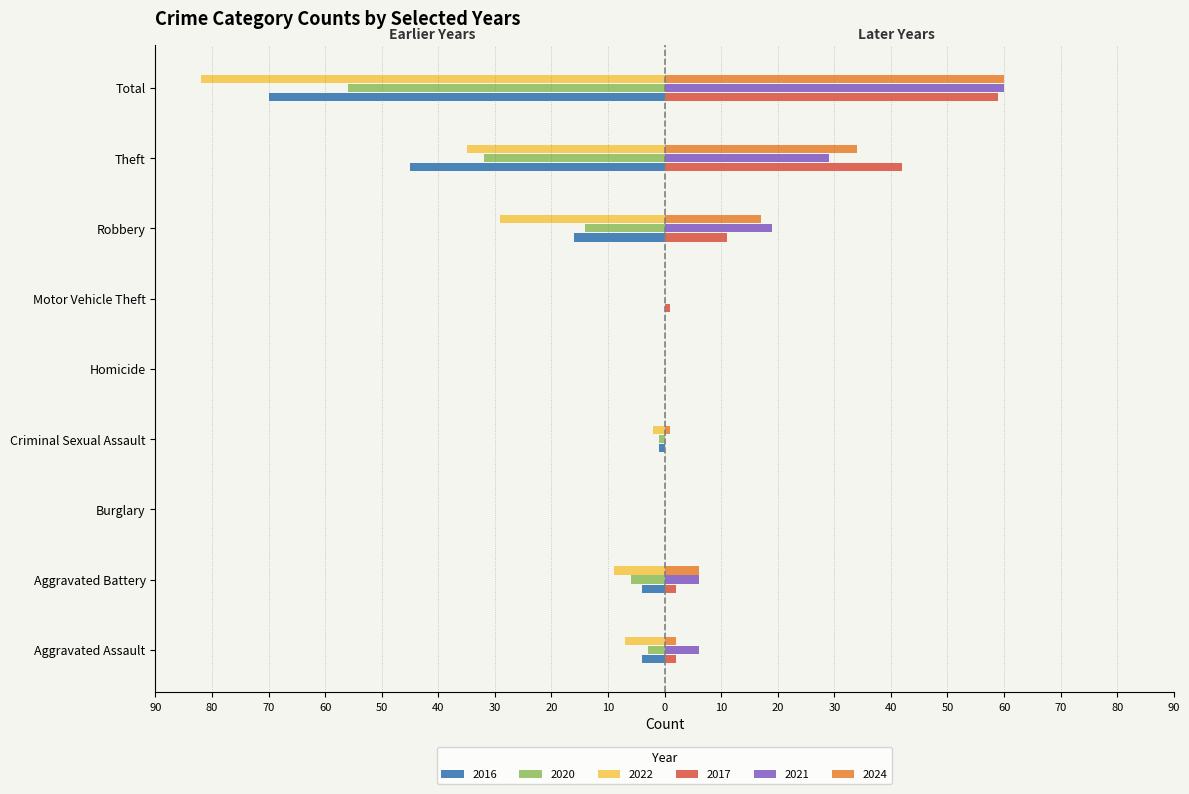

Reading right to left, list all the values displayed in this chart.

2017: Total=59	Theft=42	Robbery=11	Motor Vehicle Theft=1	Homicide=0	Criminal Sexual Assault=0	Burglary=0	Aggravated Battery=2	Aggravated Assault=2
2020: Total=-56	Theft=-32	Robbery=-14	Motor Vehicle Theft=0	Homicide=0	Criminal Sexual Assault=-1	Burglary=0	Aggravated Battery=-6	Aggravated Assault=-3
2022: Total=-82	Theft=-35	Robbery=-29	Motor Vehicle Theft=0	Homicide=0	Criminal Sexual Assault=-2	Burglary=0	Aggravated Battery=-9	Aggravated Assault=-7
2021: Total=60	Theft=29	Robbery=19	Motor Vehicle Theft=0	Homicide=0	Criminal Sexual Assault=0	Burglary=0	Aggravated Battery=6	Aggravated Assault=6
2024: Total=60	Theft=34	Robbery=17	Motor Vehicle Theft=0	Homicide=0	Criminal Sexual Assault=1	Burglary=0	Aggravated Battery=6	Aggravated Assault=2
2016: Total=-70	Theft=-45	Robbery=-16	Motor Vehicle Theft=0	Homicide=0	Criminal Sexual Assault=-1	Burglary=0	Aggravated Battery=-4	Aggravated Assault=-4